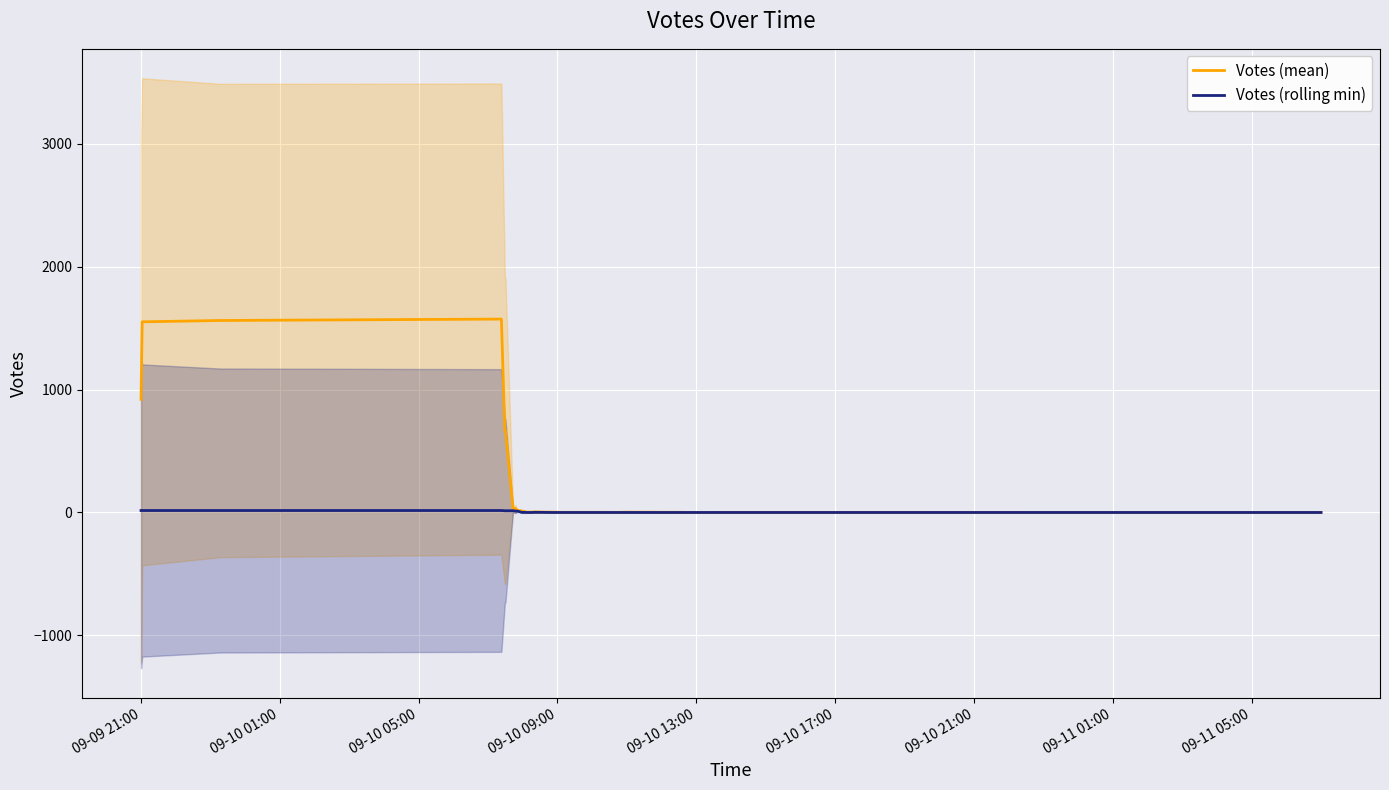

What is the value of the Votes (mean) point at the 40th from the left?

0.6